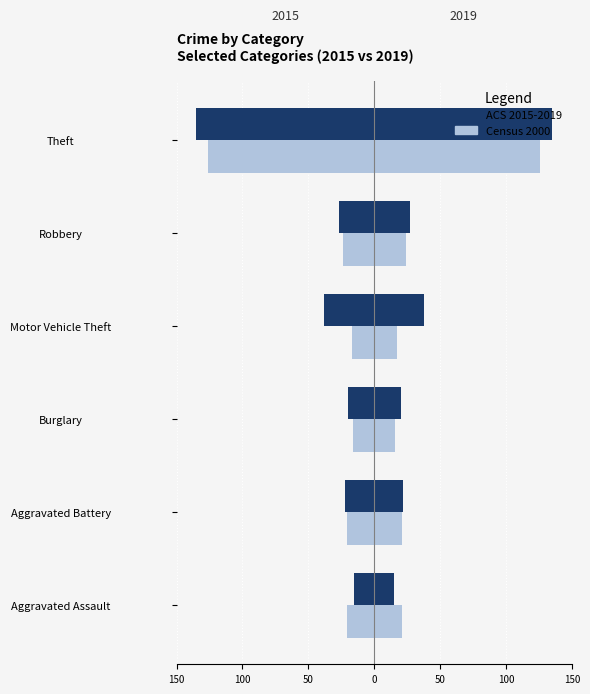

Rank the series at Theft from highest to lowest value.

Census 2000, ACS 2015-2019